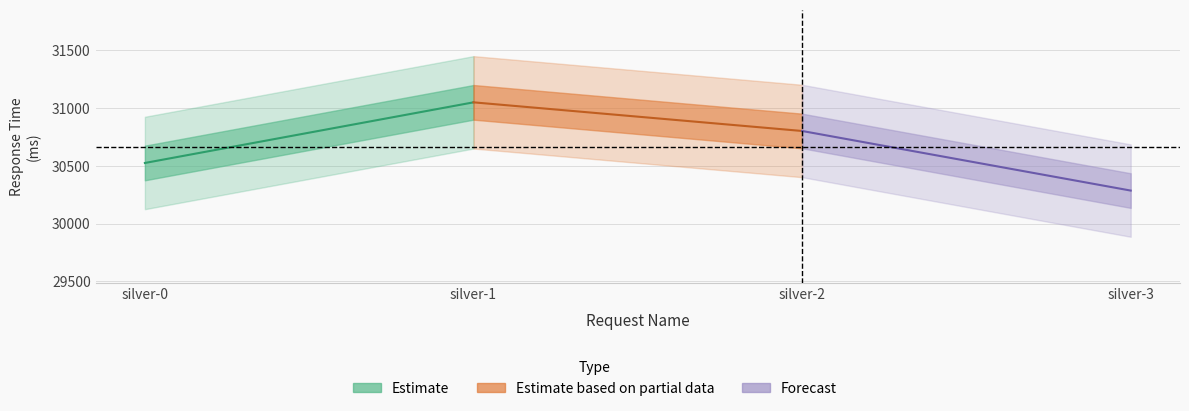

What is the minimum value shown in the chart?

30287